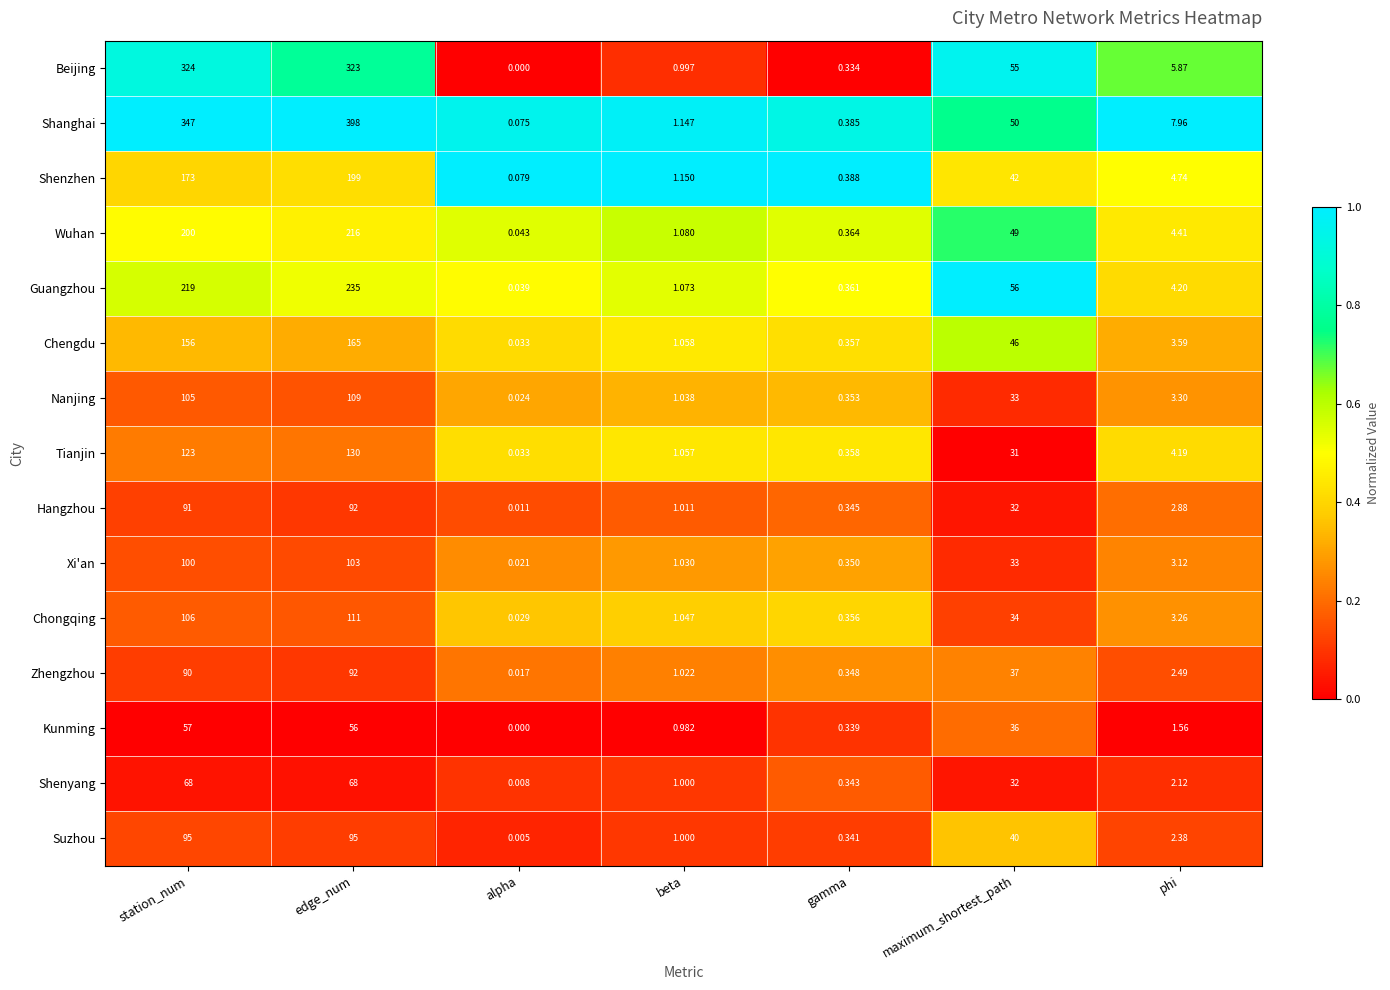

Which label corresponds to the largest value in the chart?

edge_num